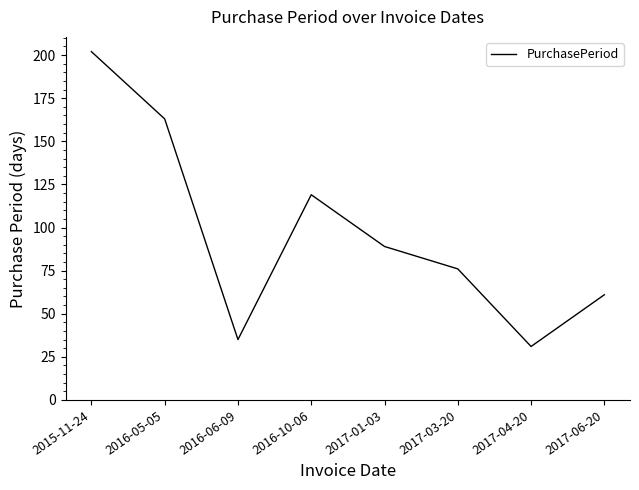

List the labels in order of value, largest first.

2015-11-24, 2016-05-05, 2016-10-06, 2017-01-03, 2017-03-20, 2017-06-20, 2016-06-09, 2017-04-20